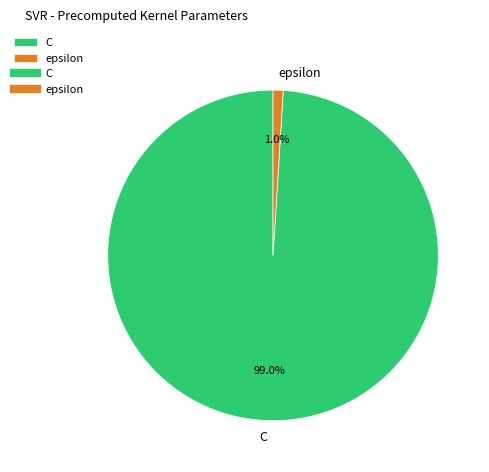

What is the smallest slice in the pie chart?

epsilon